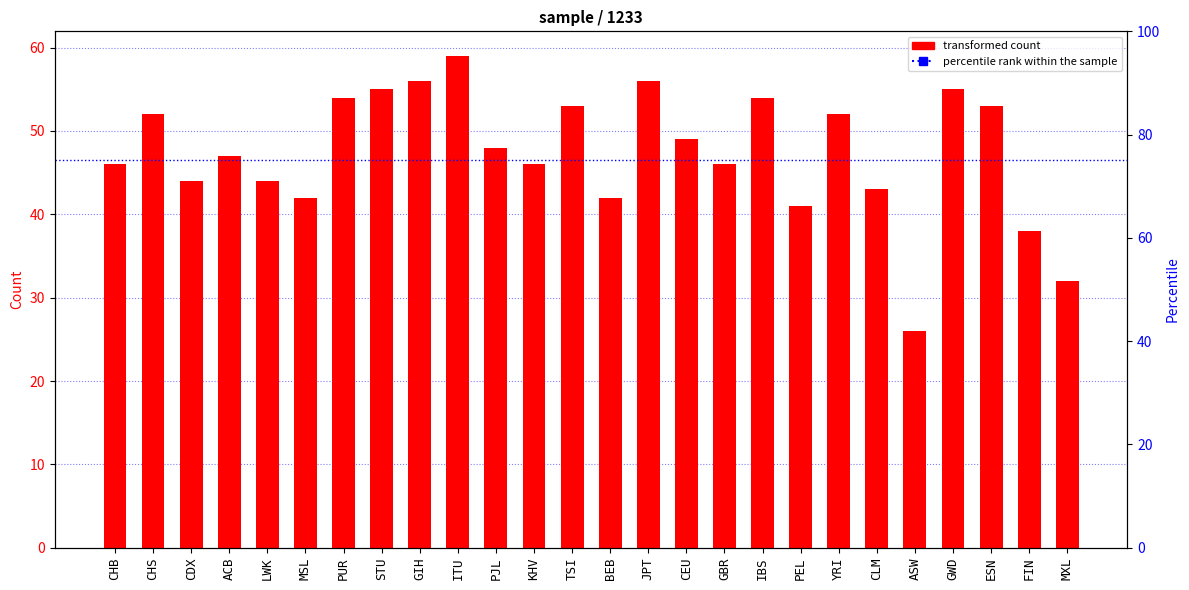

What is the value of the 26th bar from the left?

32